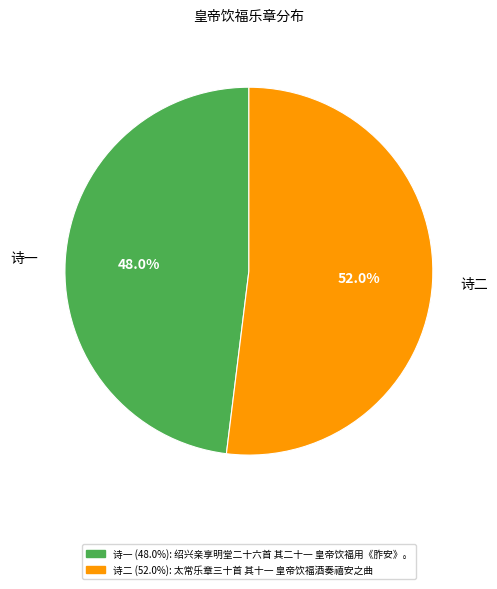

What is the majority slice?

诗二